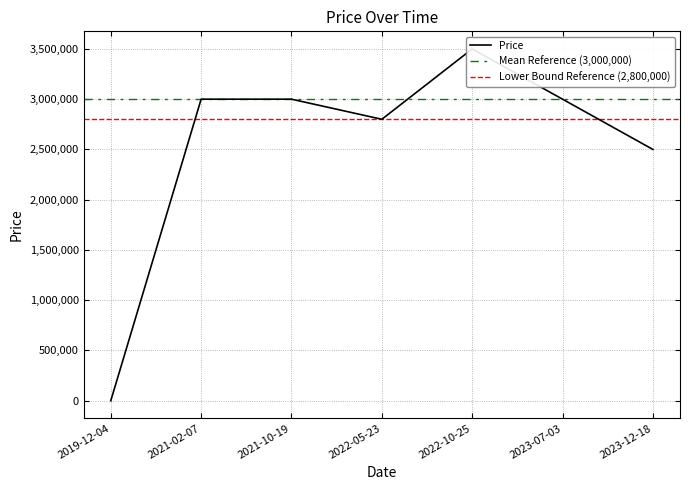

What is the sum of all values?

17800000